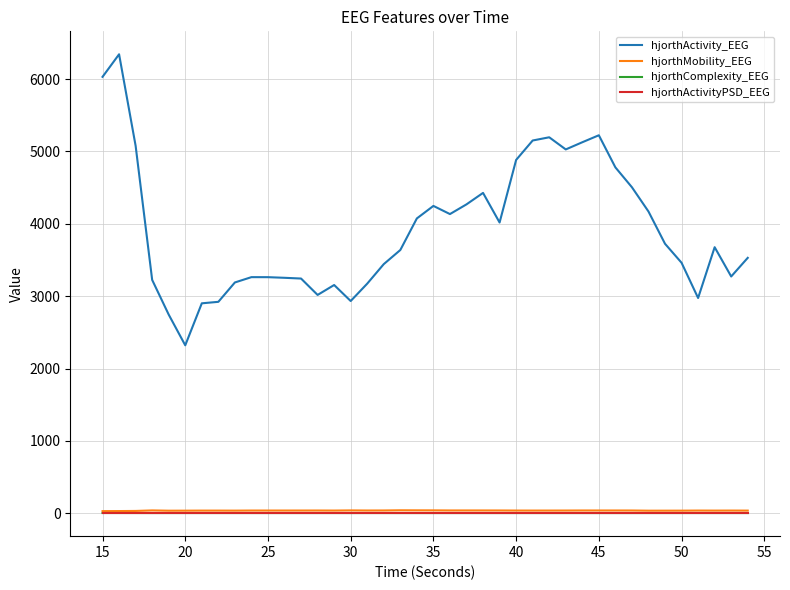

Which series has the widest spread of values?

hjorthActivity_EEG